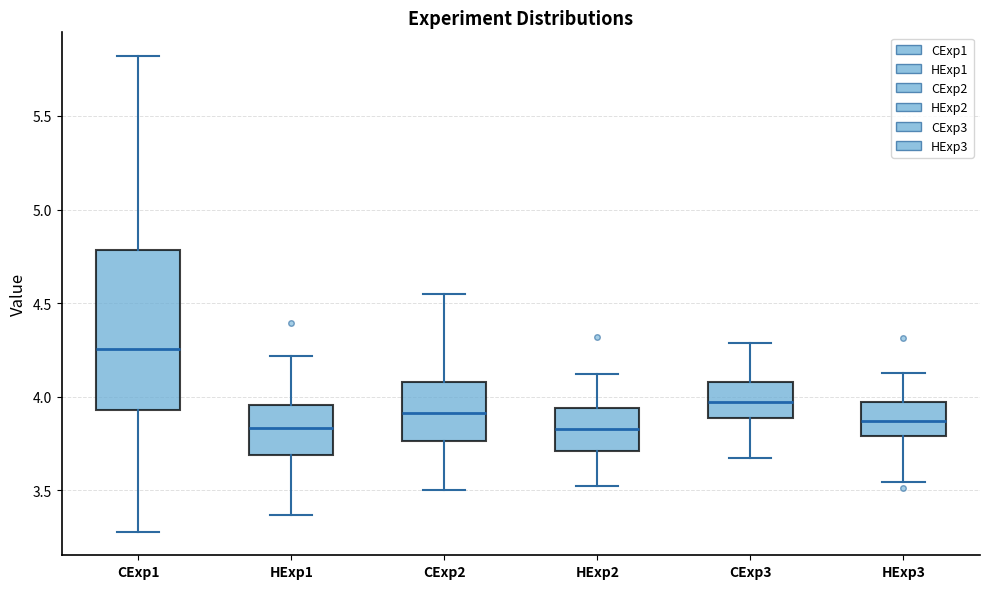

Comparing the boxes themselves (not the whiskers), which one is the tallest?

CExp1